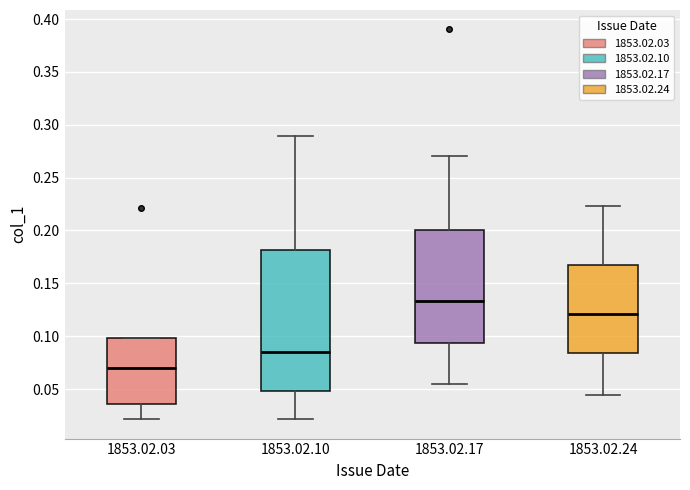

Reading left to right, read every box against the y-axis: the position of its median line, the range the box covers, and the ends of its whiskers. The values are not printed on the chart, so give them approximately, as read against the axis.

1853.02.03: median 0.070, box 0.035 to 0.100, whiskers 0.020 to 0.100
1853.02.10: median 0.085, box 0.050 to 0.180, whiskers 0.020 to 0.290
1853.02.17: median 0.135, box 0.095 to 0.200, whiskers 0.055 to 0.270
1853.02.24: median 0.120, box 0.085 to 0.170, whiskers 0.045 to 0.225